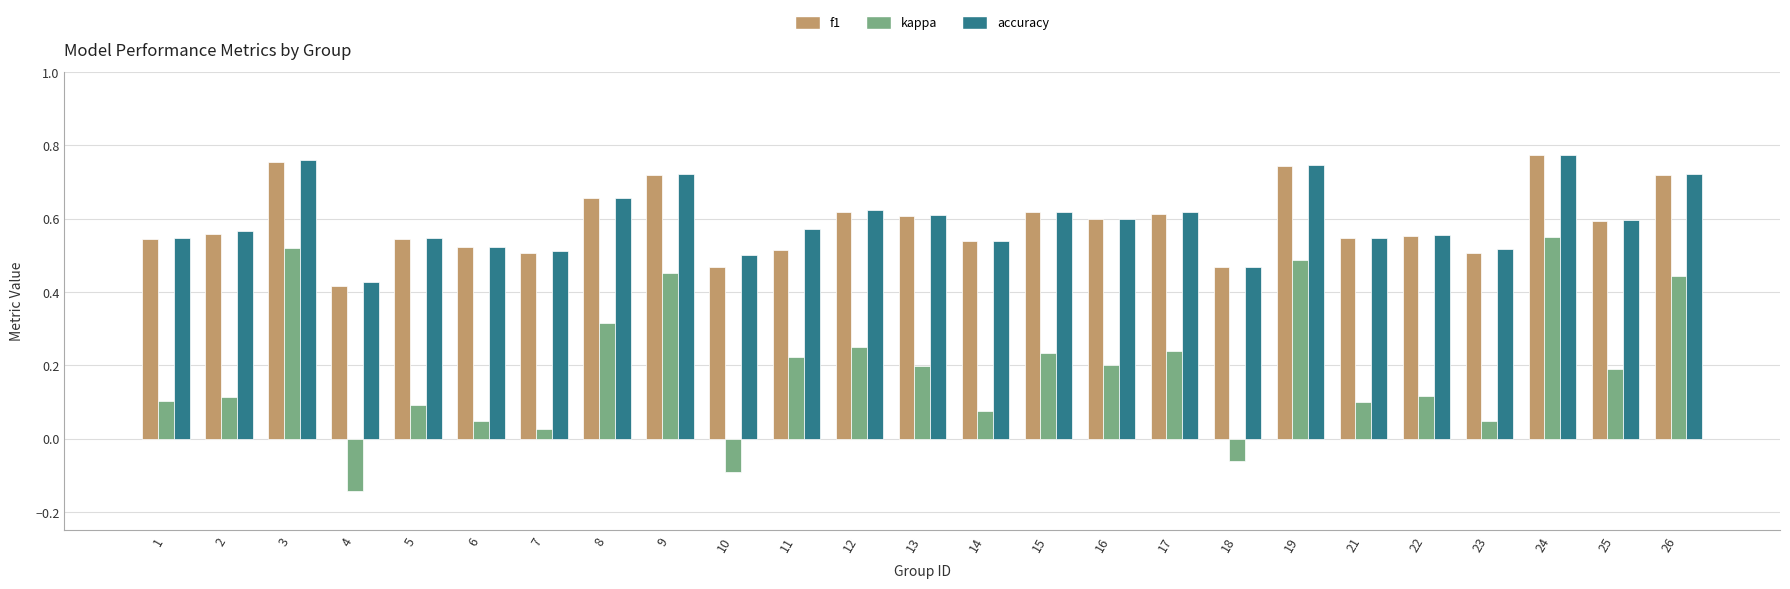

How many values in kappa are above zero?

22